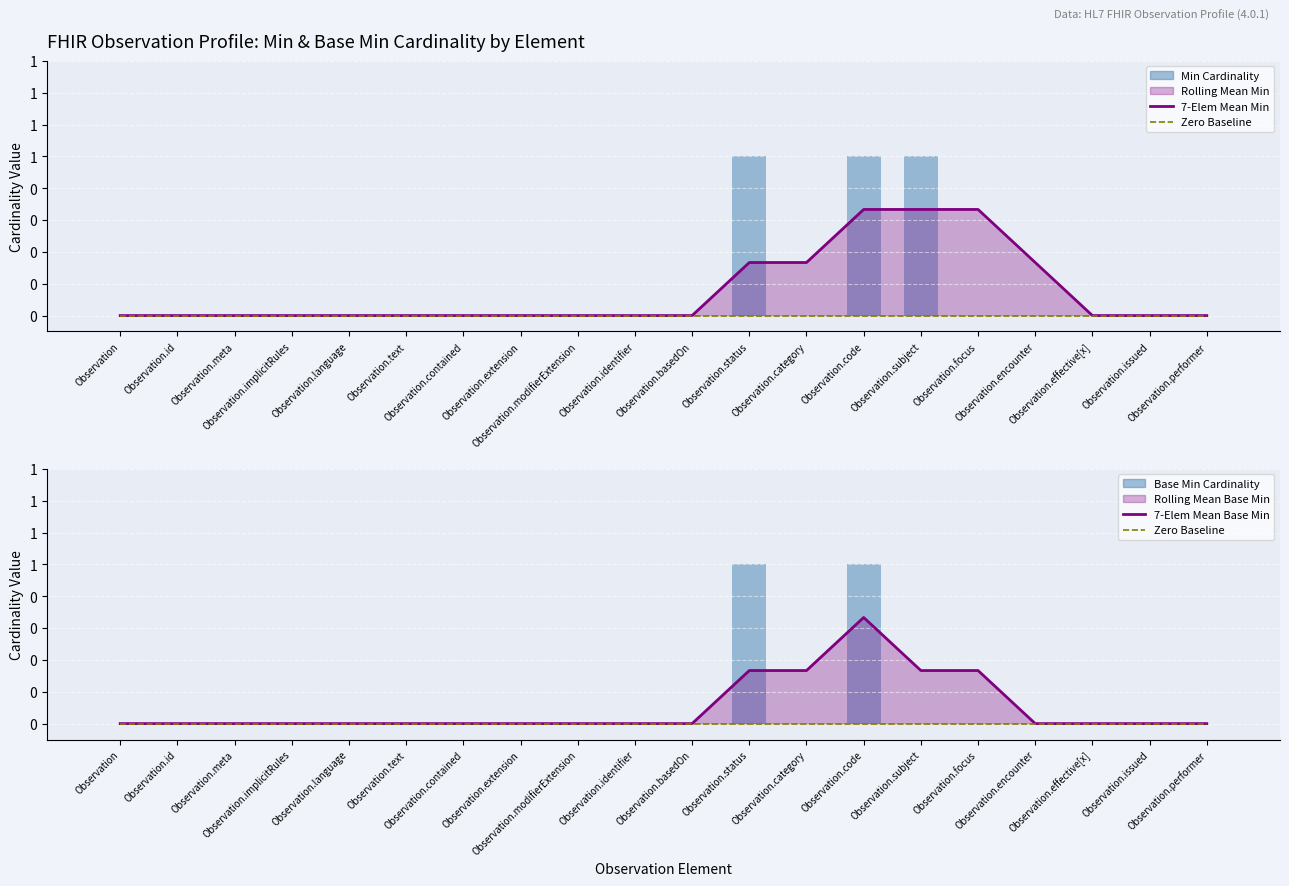

Which series has the largest total across all categories?

7-Elem Mean Min